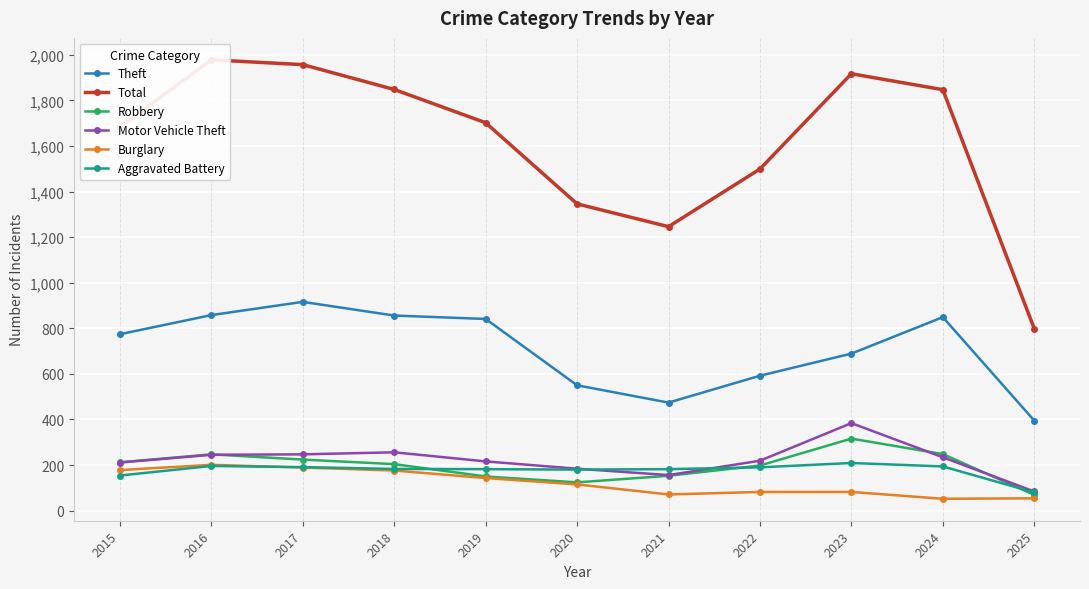

How many interior local valleys does the Motor Vehicle Theft series have?

1